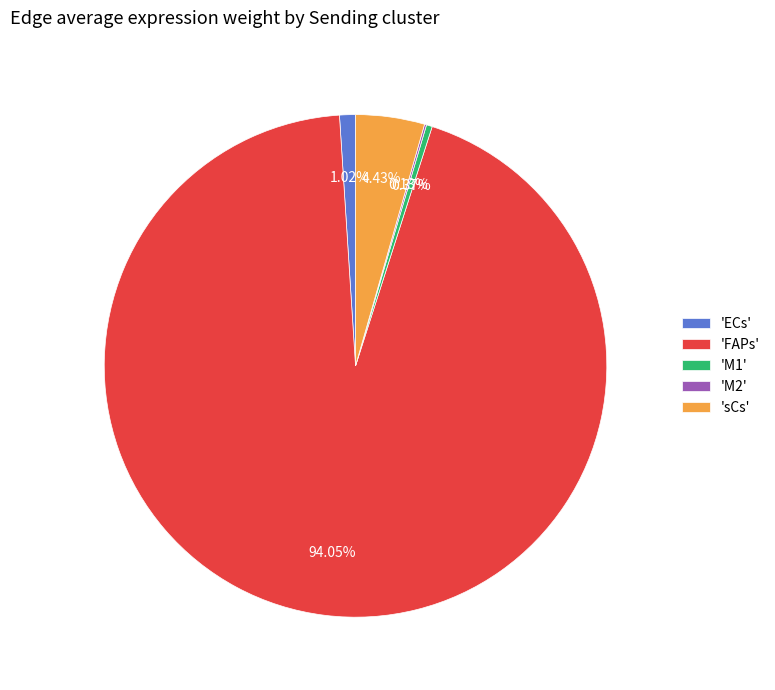

Do 'M1' and 'ECs' together represent more than half of the pie?

No